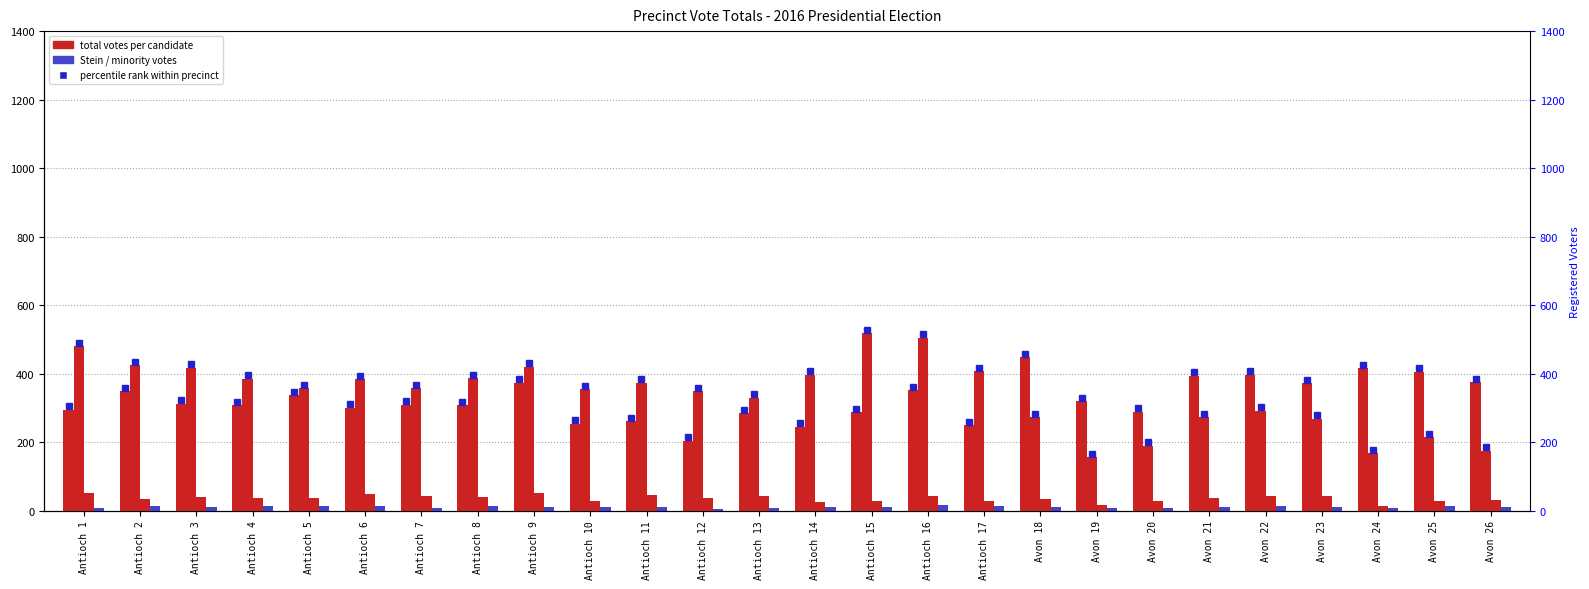

What is the sum of the Stein Total Votes values at Antioch 11 and Avon 20?

19